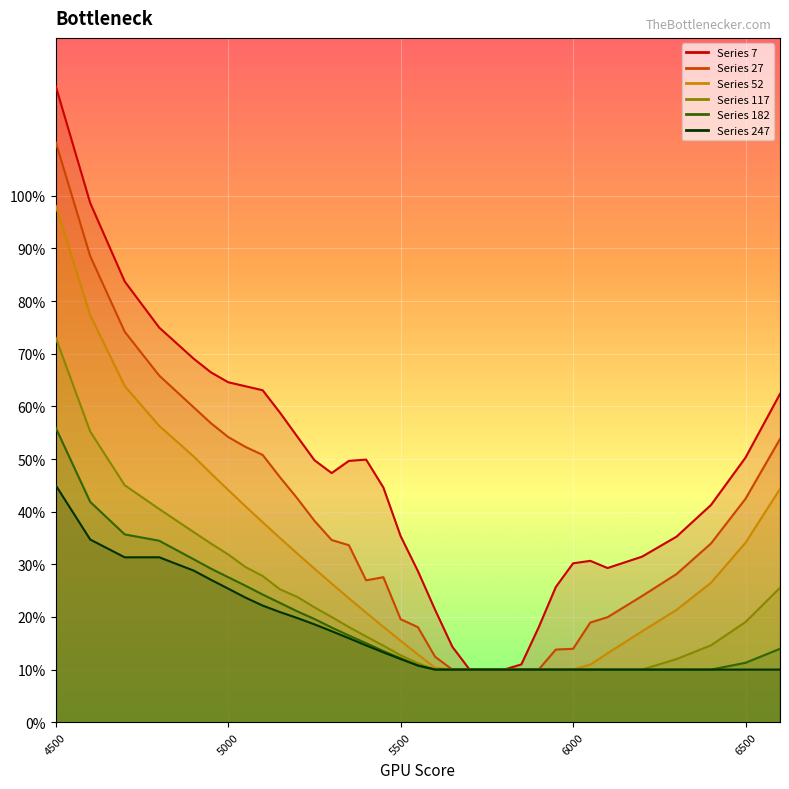

True or false: 247 and 7 intersect in this chart.

False